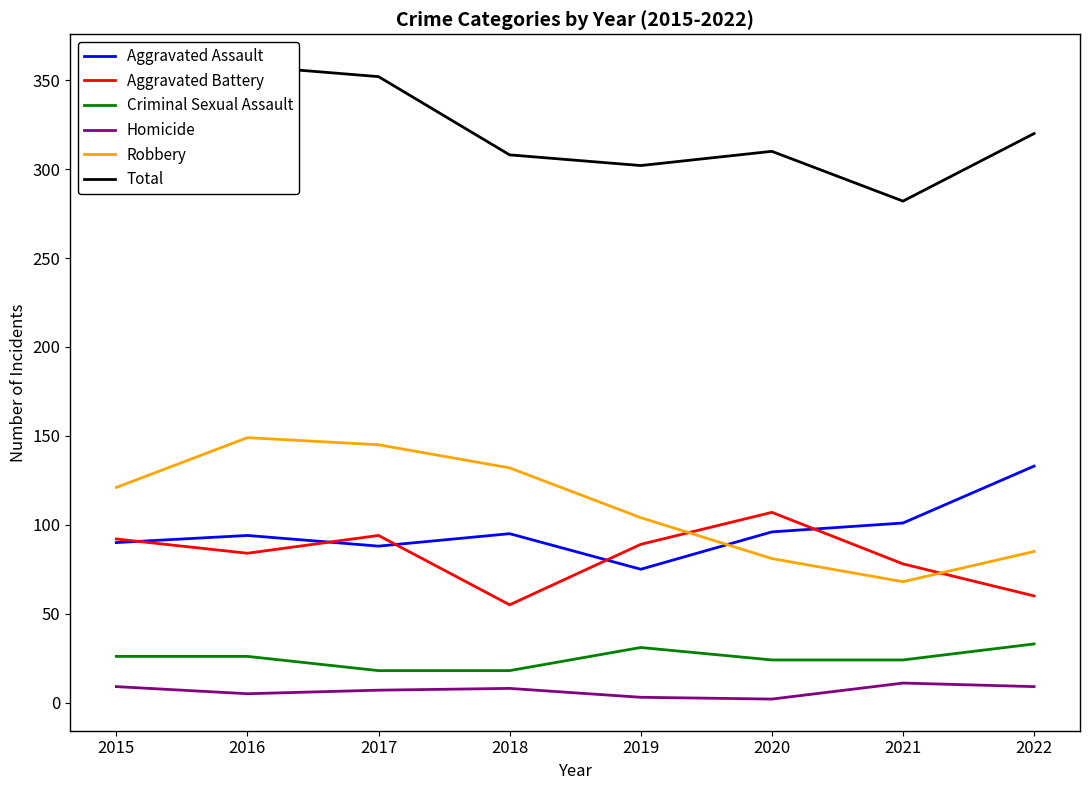

How many interior local peaks does the Aggravated Battery series have?

2